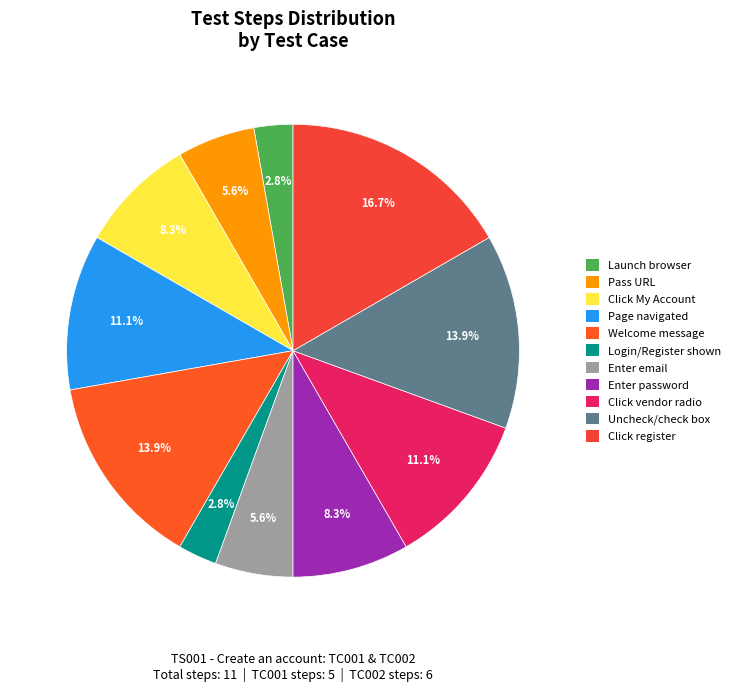

Does any single category account for the majority?

No